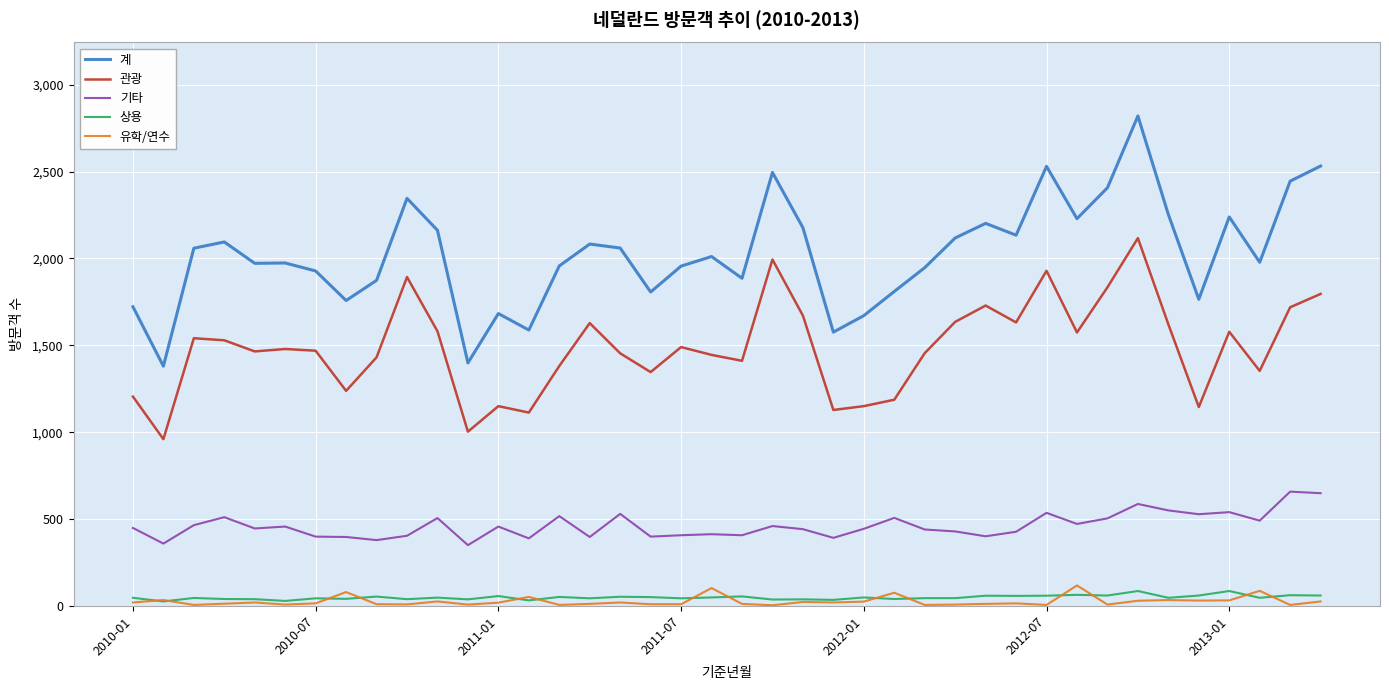

Rank the series by their maximum value, from lowest to highest.

상용, 유학/연수, 기타, 관광, 계